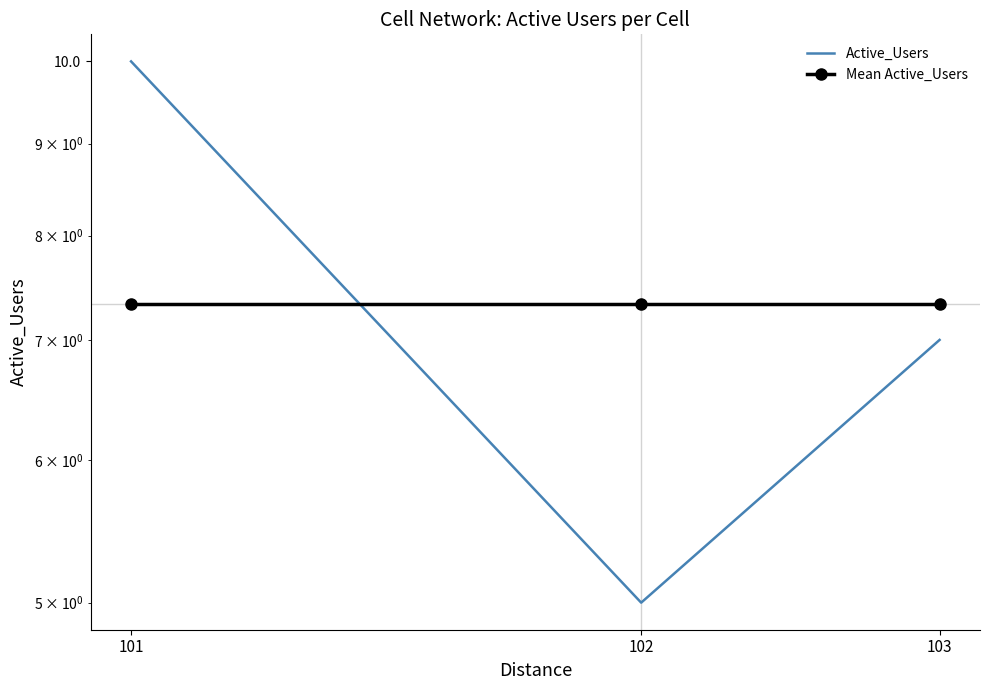

Count the number of categories in the chart.

3